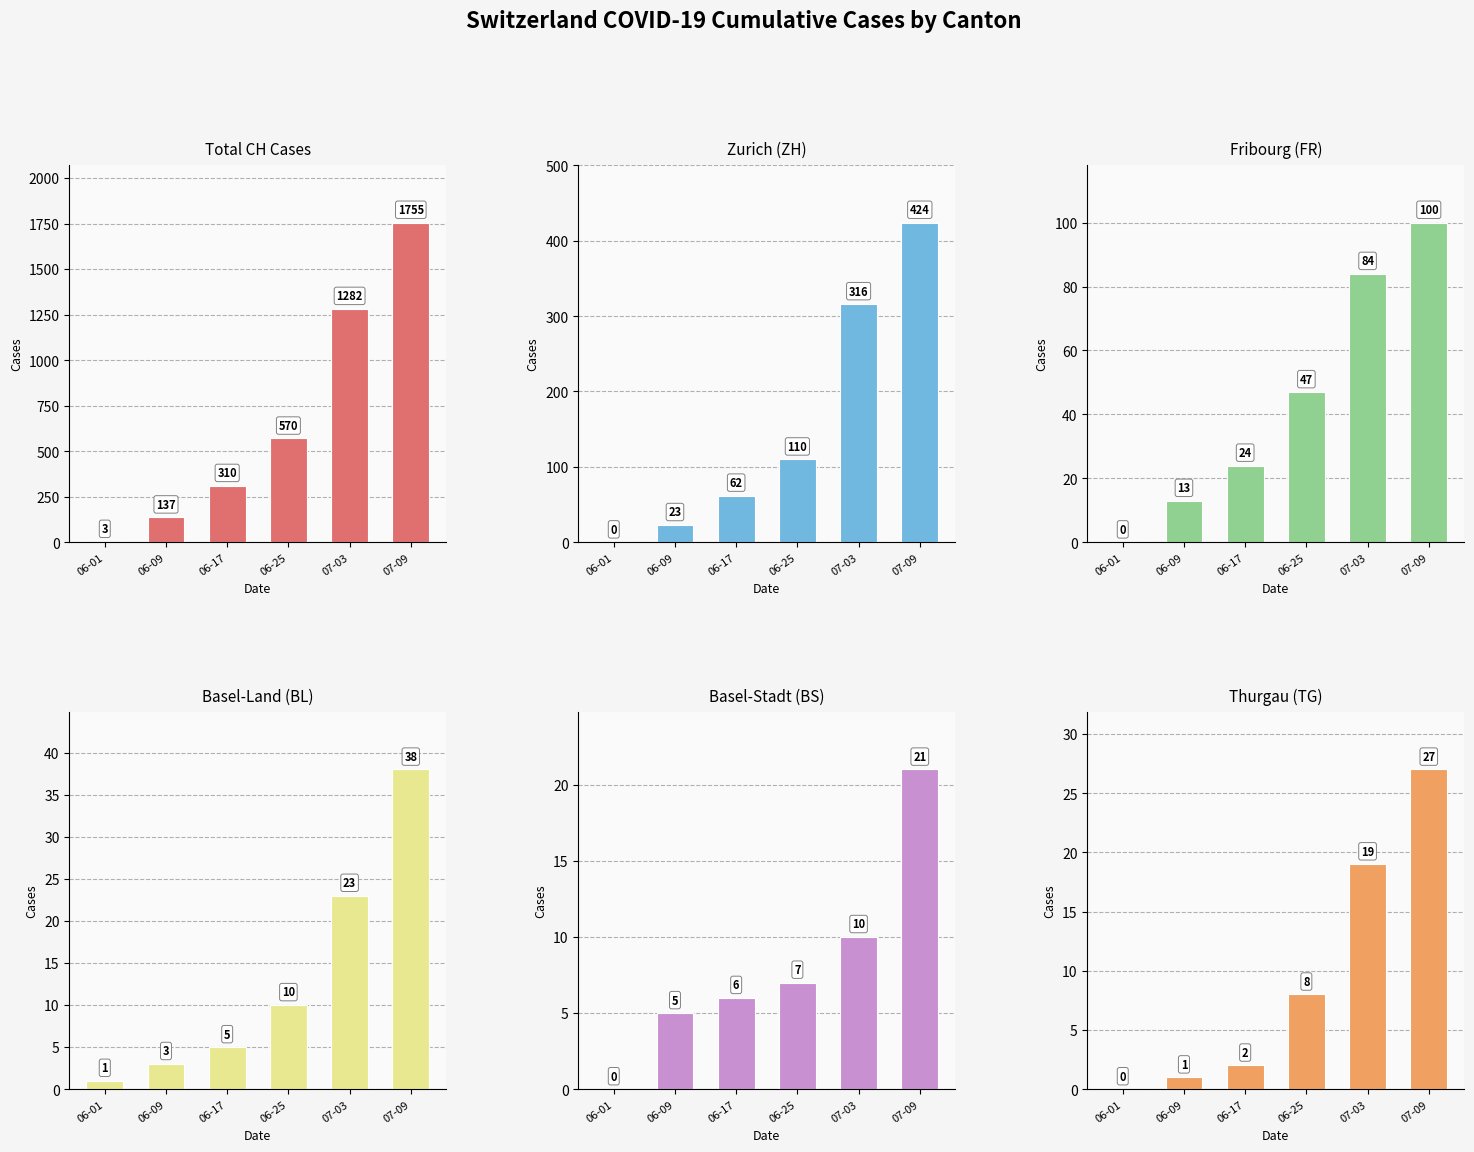

Which series has the largest total across all categories?

CH